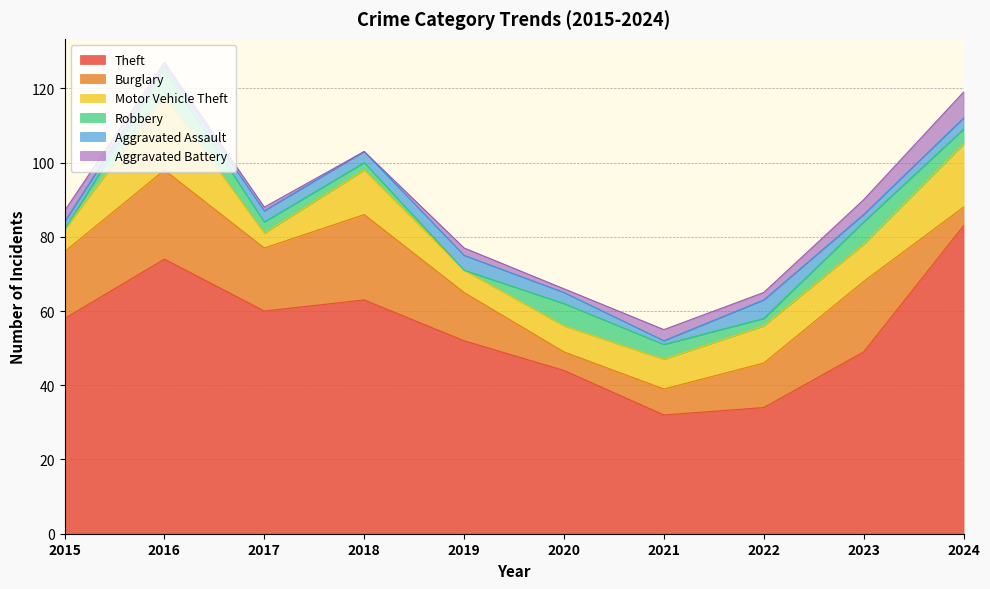

True or false: Motor Vehicle Theft and Aggravated Battery cross at least once.

False